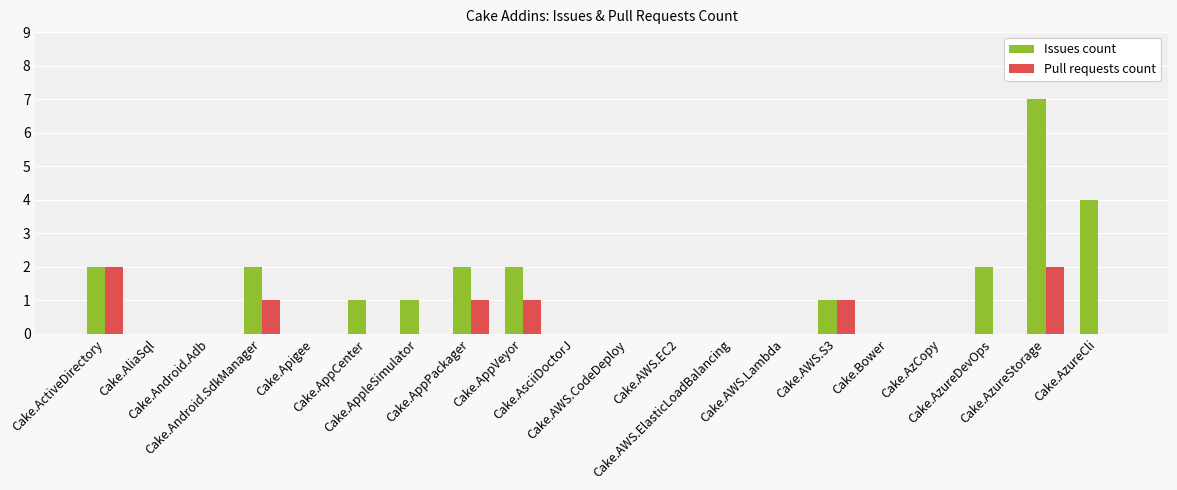

What is the sum of all Pull requests count values?

8